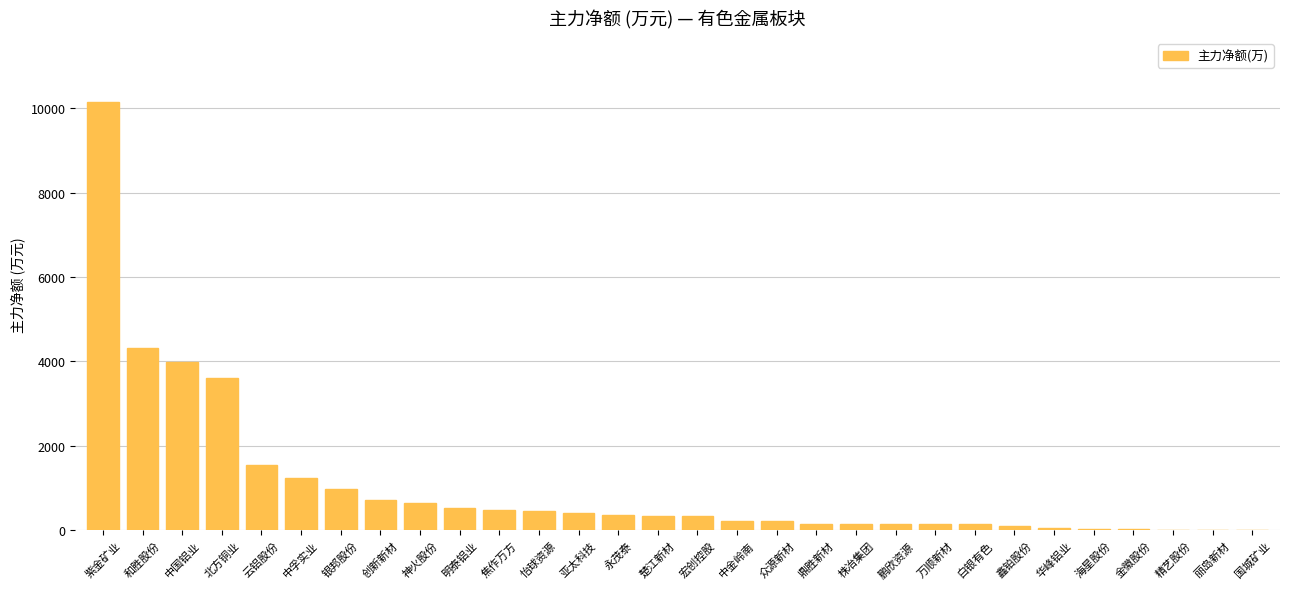

How many data points are above 342?

15